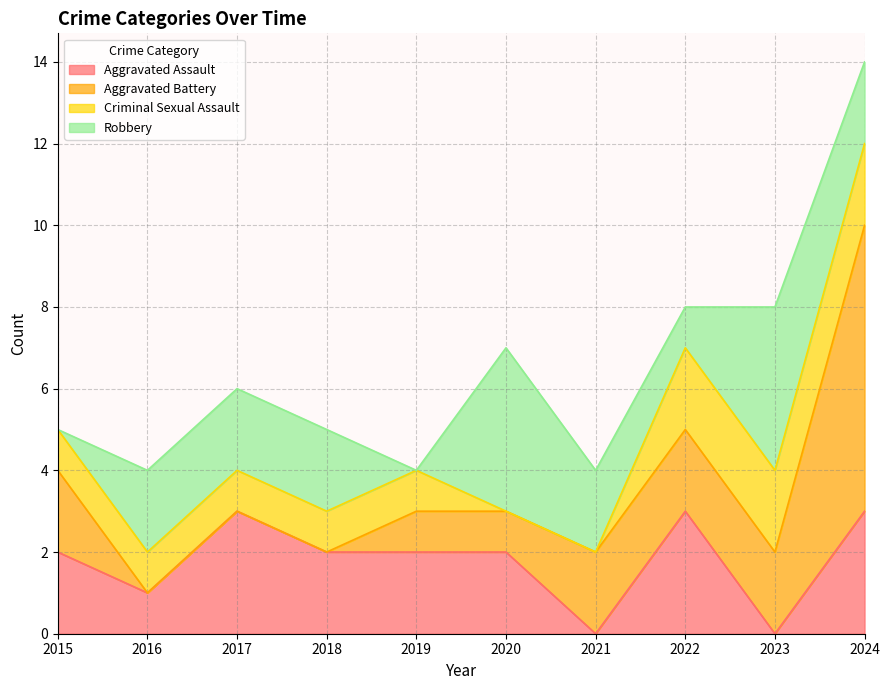

Where is the first local minimum for Aggravated Assault?

2016